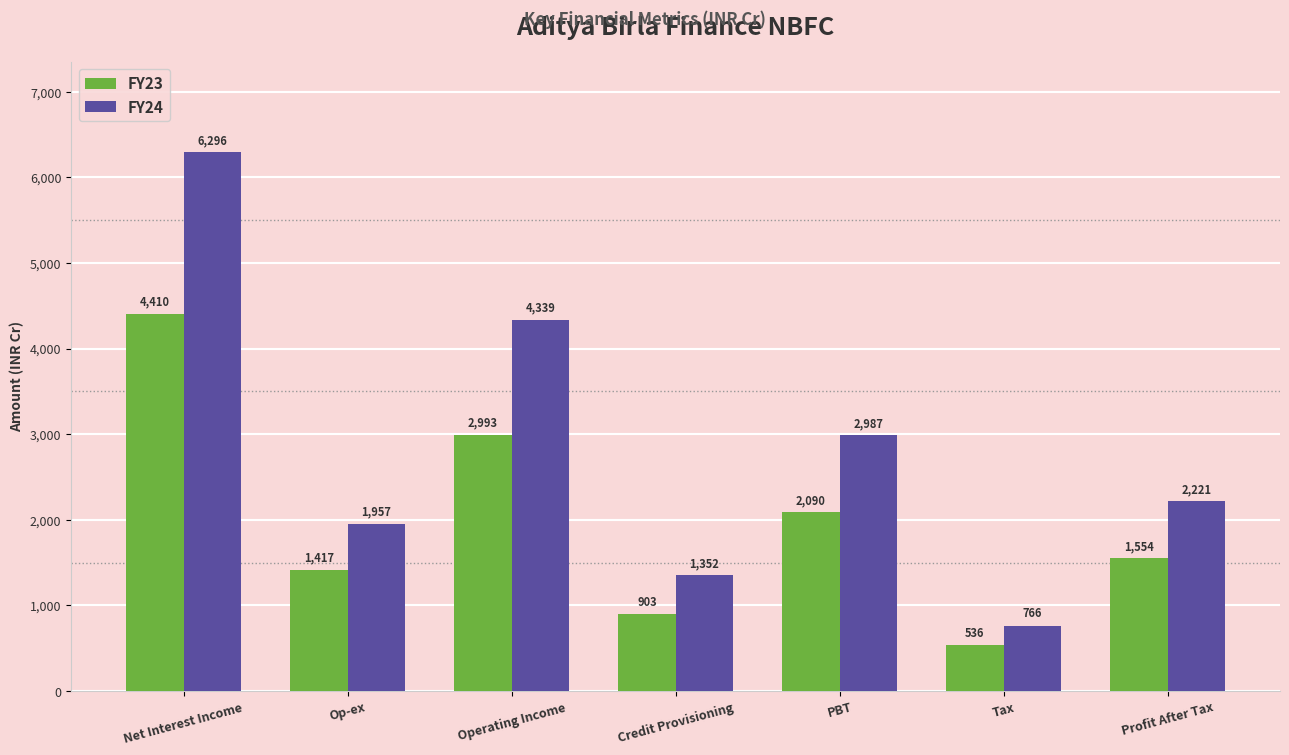

What is the maximum value for FY23?

4410